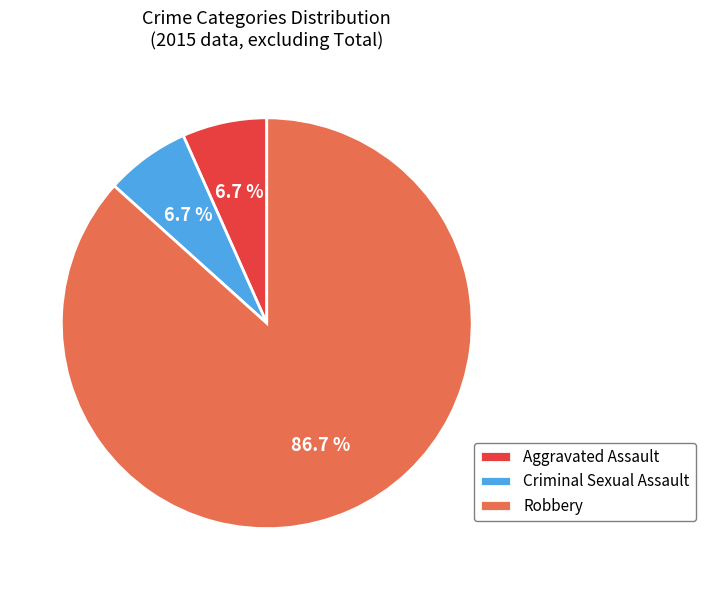

Which slice is the largest?

Robbery